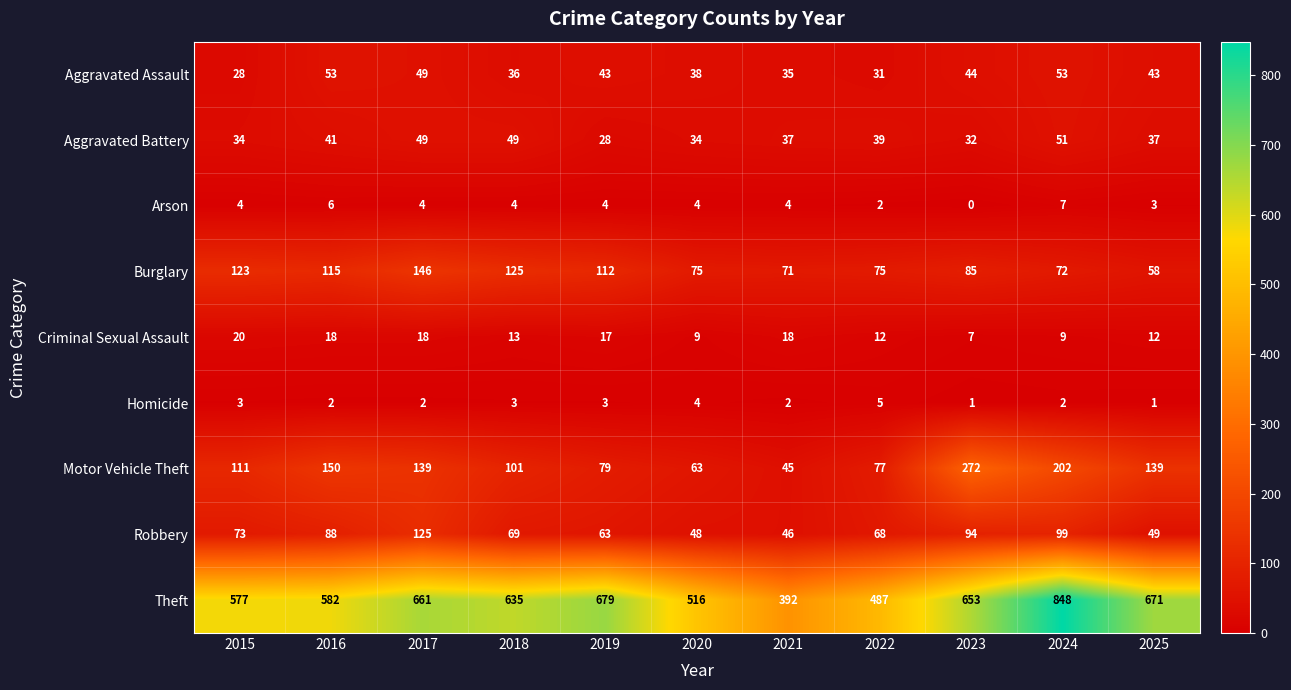

How many categories are shown in the chart?

11